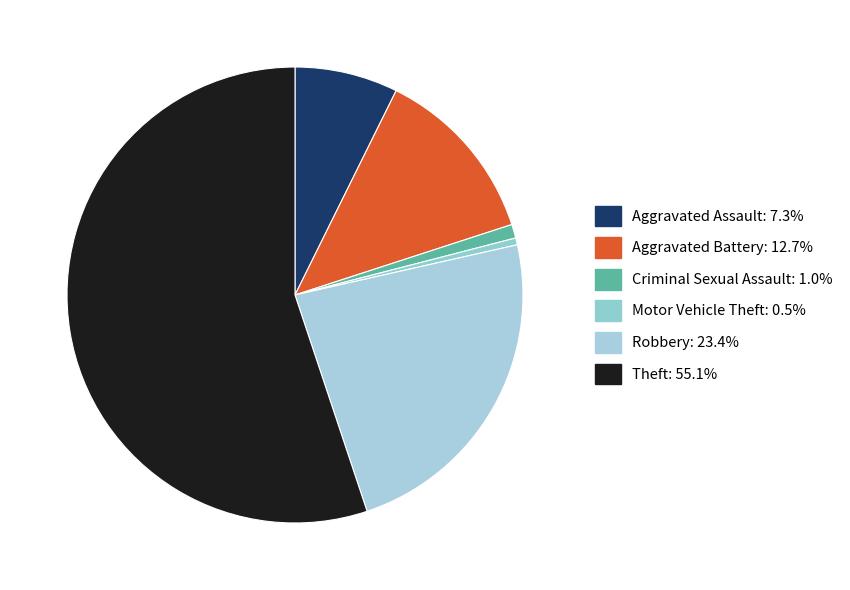

Which slice represents more than half of the pie?

Theft